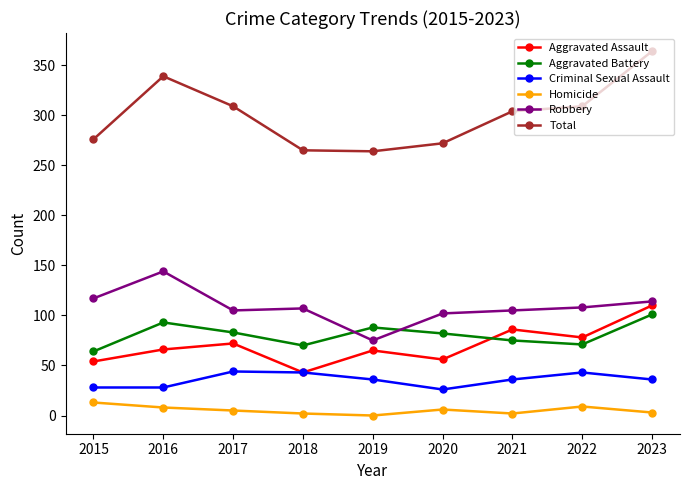

Read the Total value at 2020, to the nearest 50.

250